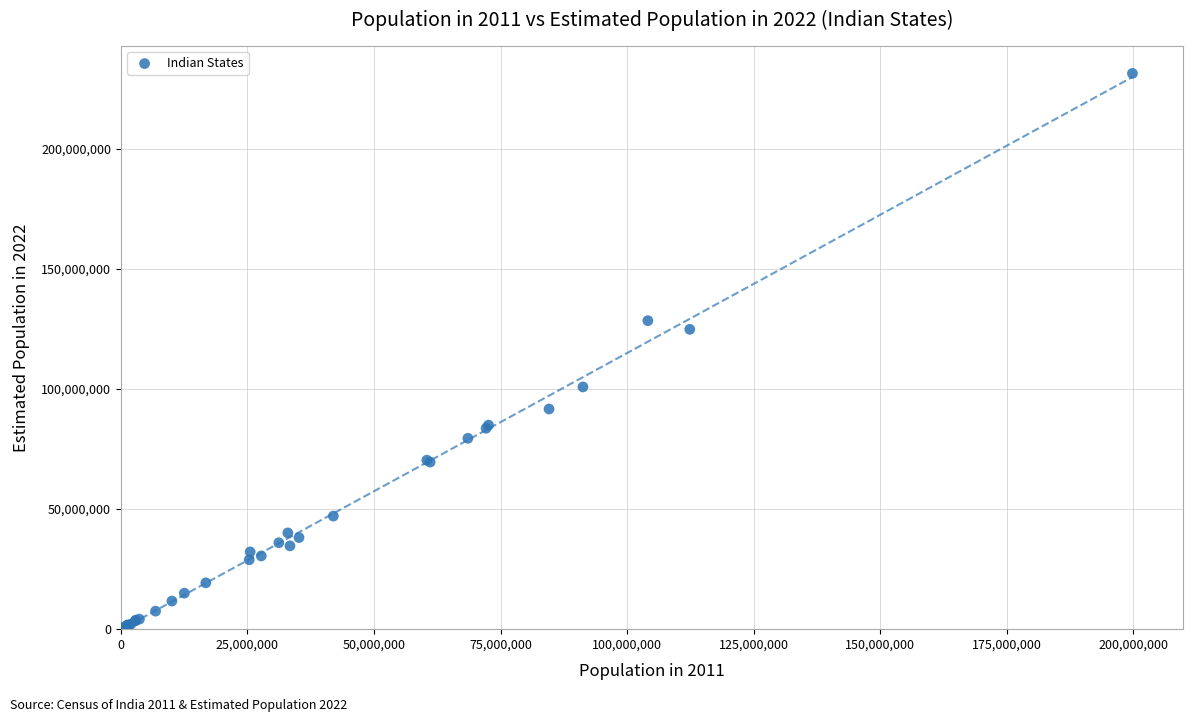

What Y value in the scatter plot is closest to 115784289?

124904071